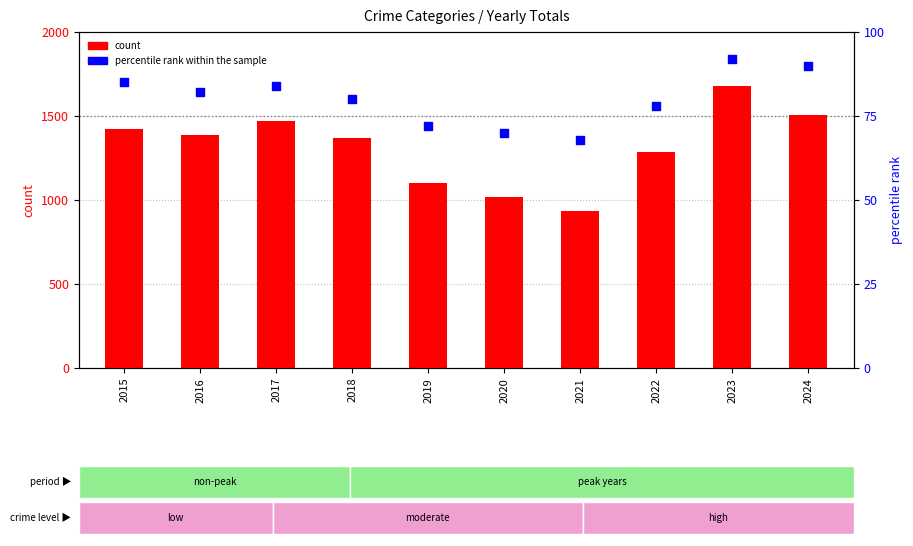

At how many categories does at least one series exceed 581?

10